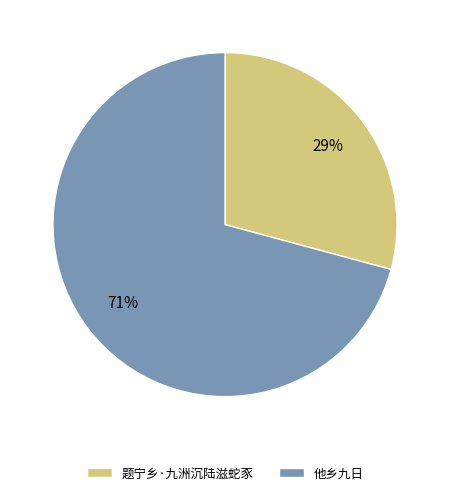

What is the largest slice in the pie chart?

他乡九日